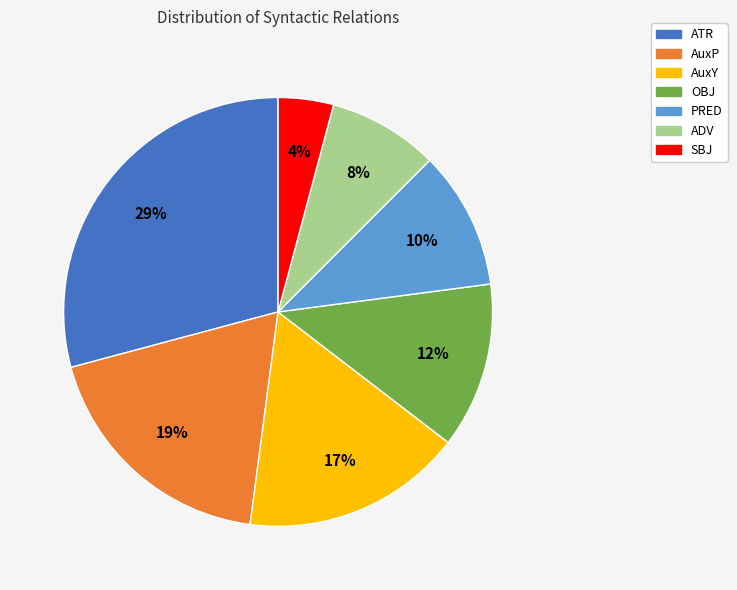

Which category has the biggest portion of the pie?

ATR